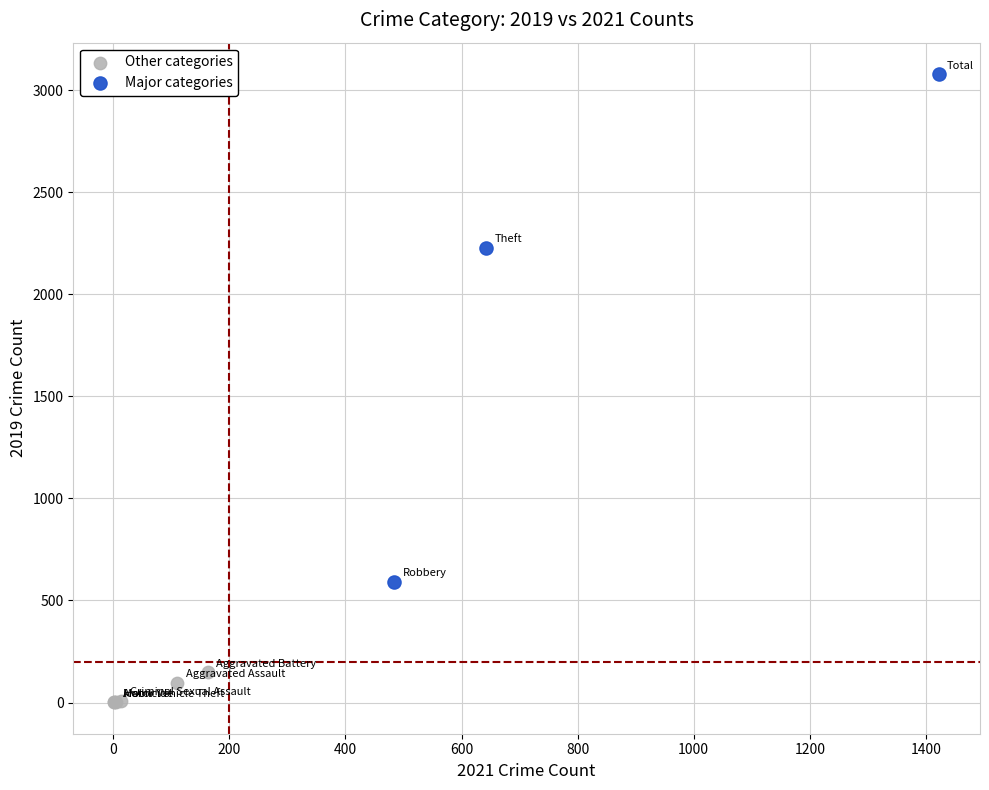

Which series has the widest spread of Y values?

Major categories